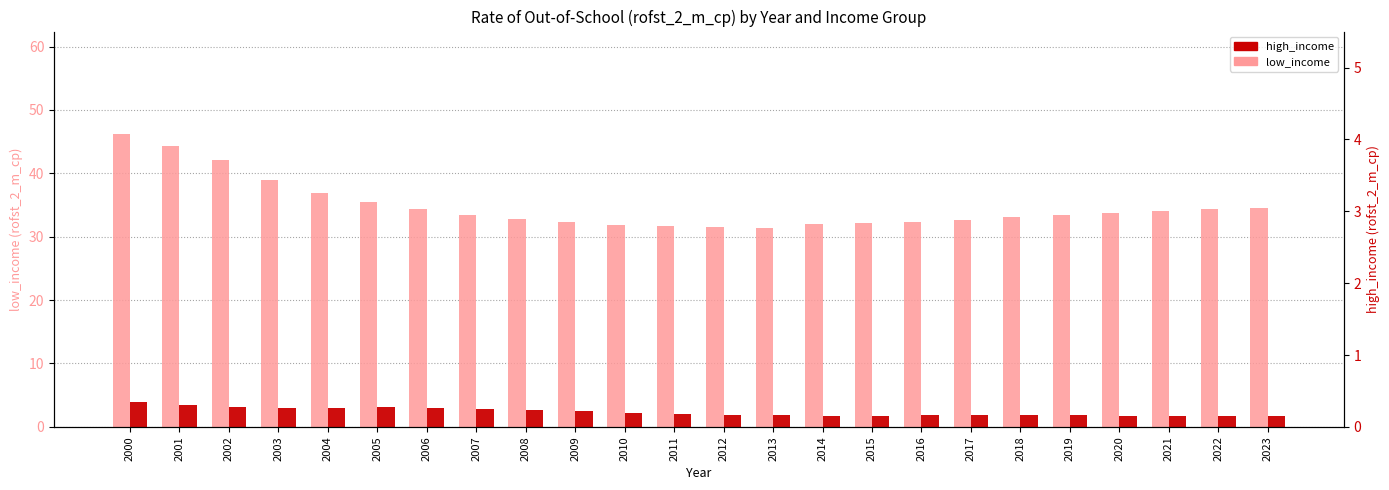

How many groups of bars are there?

24